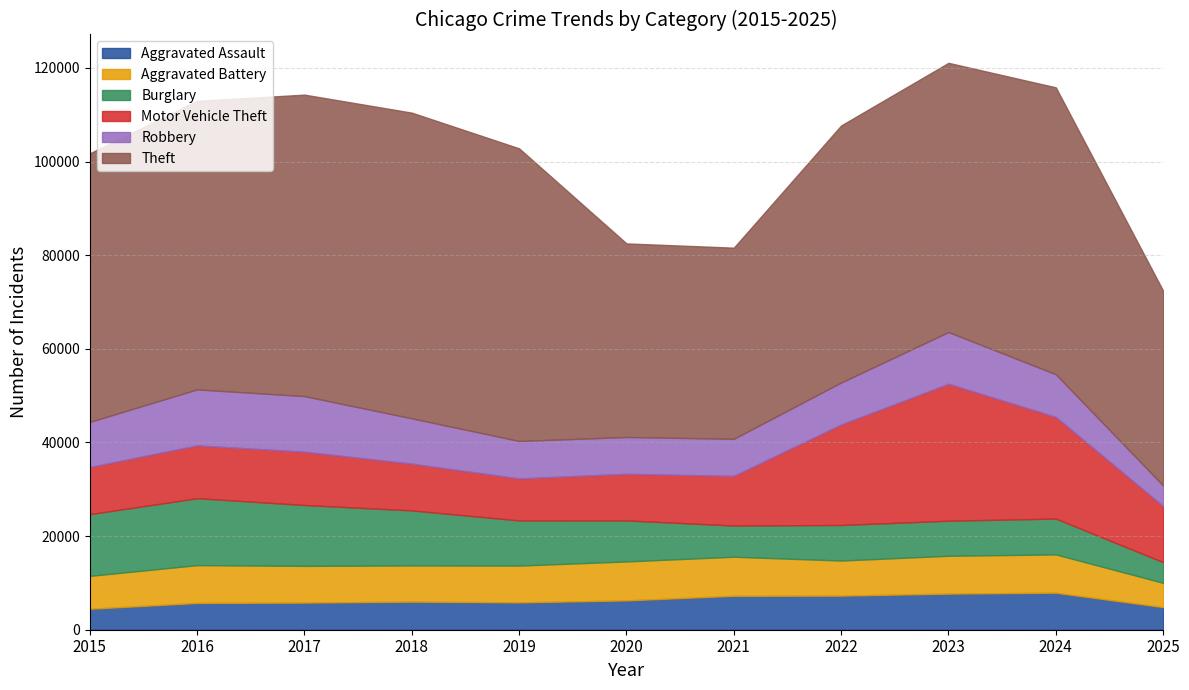

Rank the categories by Motor Vehicle Theft value from highest to lowest.

2023, 2024, 2022, 2025, 2017, 2016, 2021, 2015, 2018, 2020, 2019